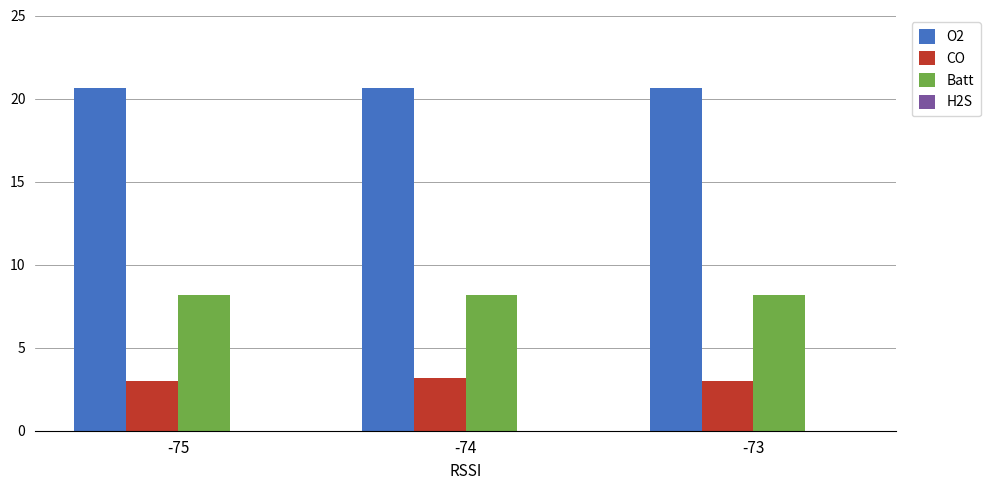

The value of O2 at -75 is 20.6. True or false?

True